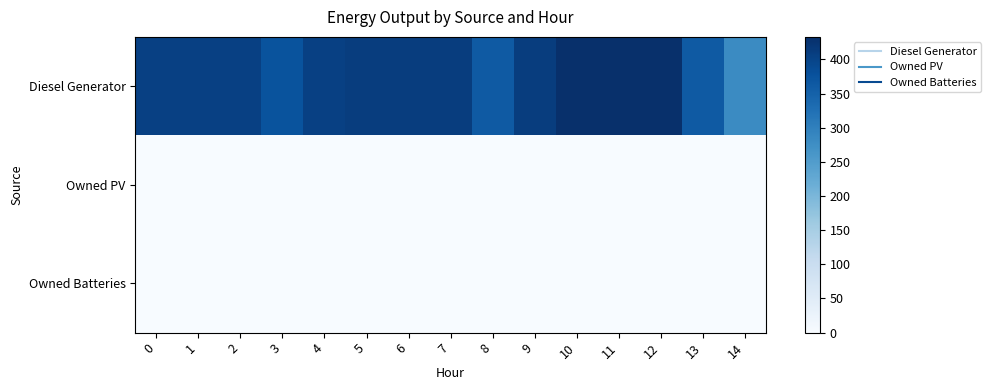

Between 9 and 12, which series saw the biggest shift?

Diesel Generator